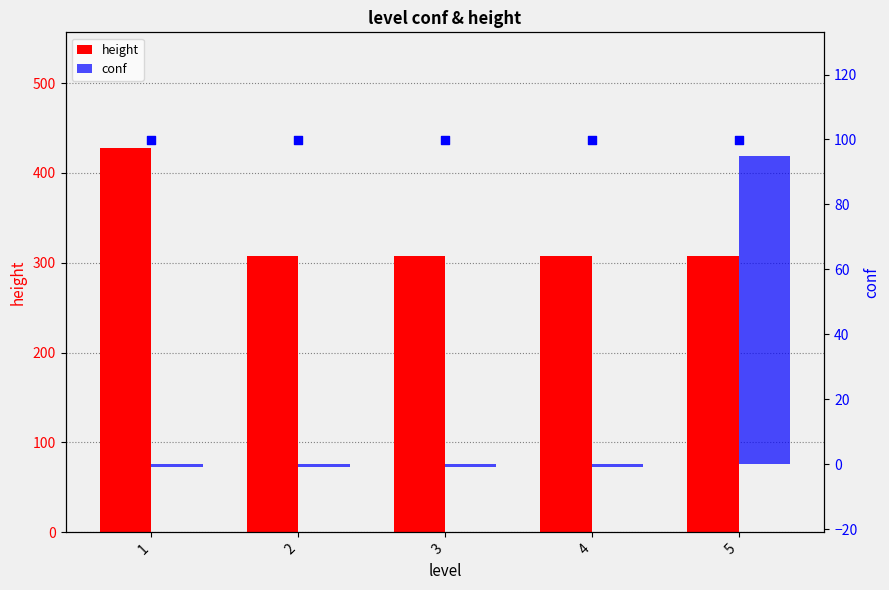

Which series has the largest total across all categories?

height